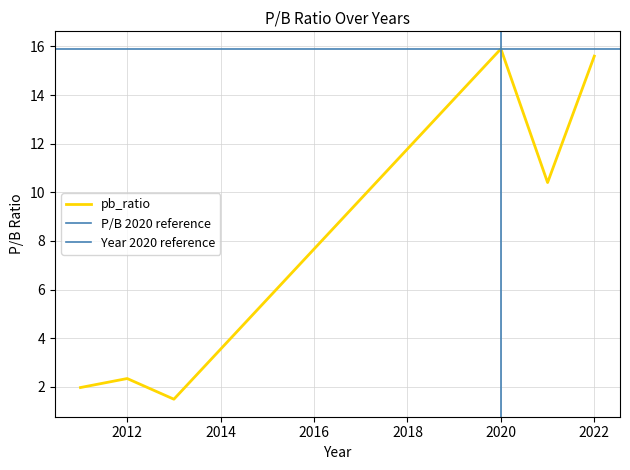

Between 2022 and 2021, which is larger?

2022